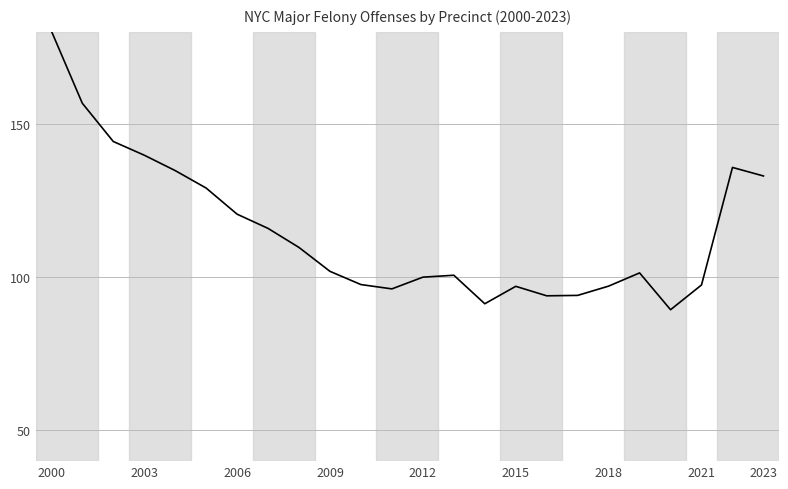

What is the minimum value shown in the chart?

89.4